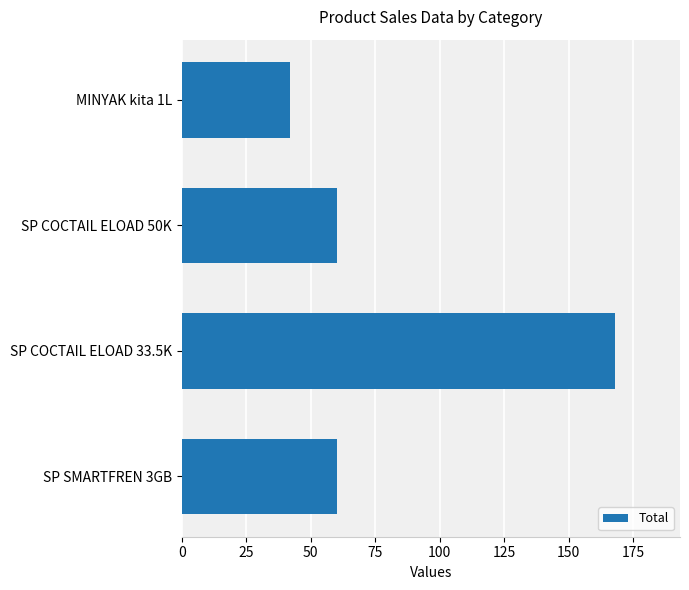

What is the smallest value displayed?

42